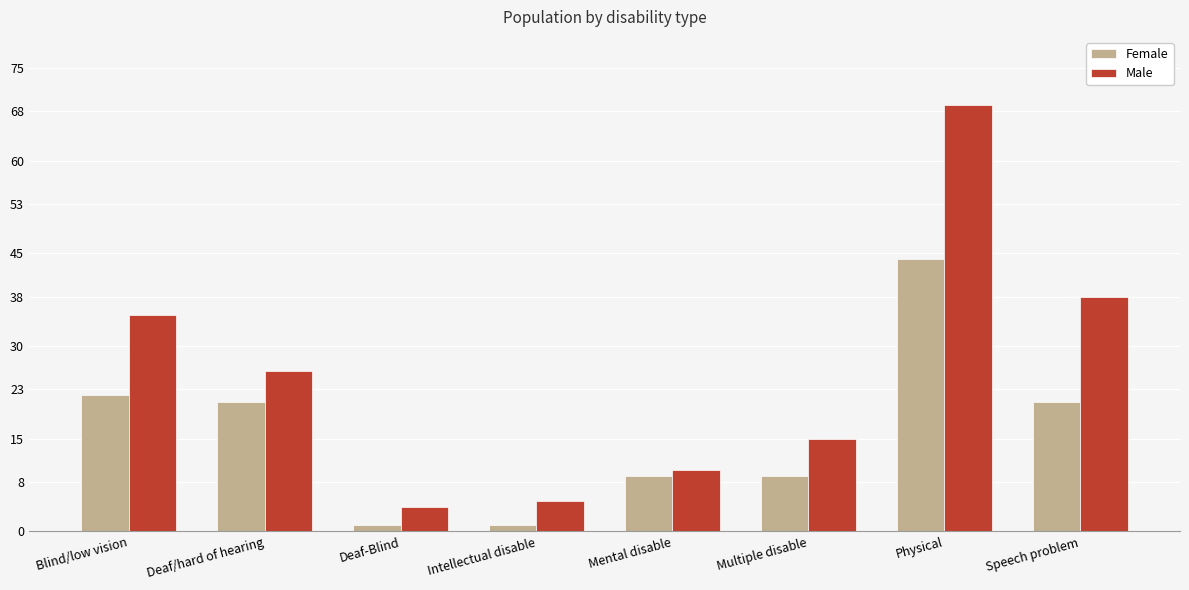

What is the difference between the maximum and minimum values in the Female series?

43